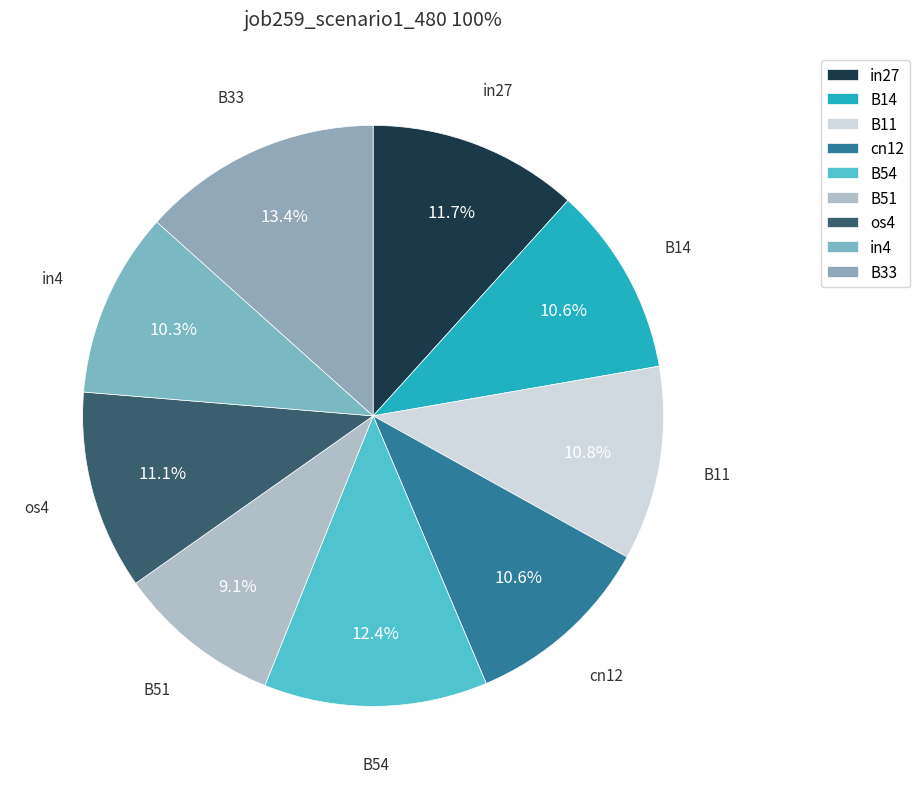

Does any single category account for the majority?

No